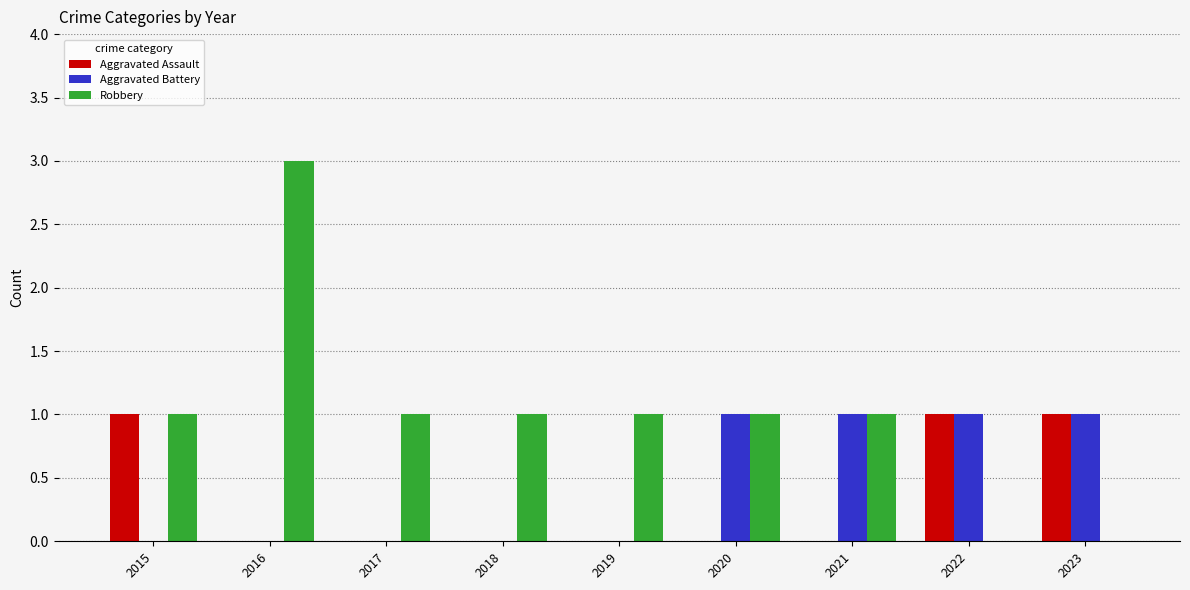

What is the spread (max minus min) of values at 2020?

1